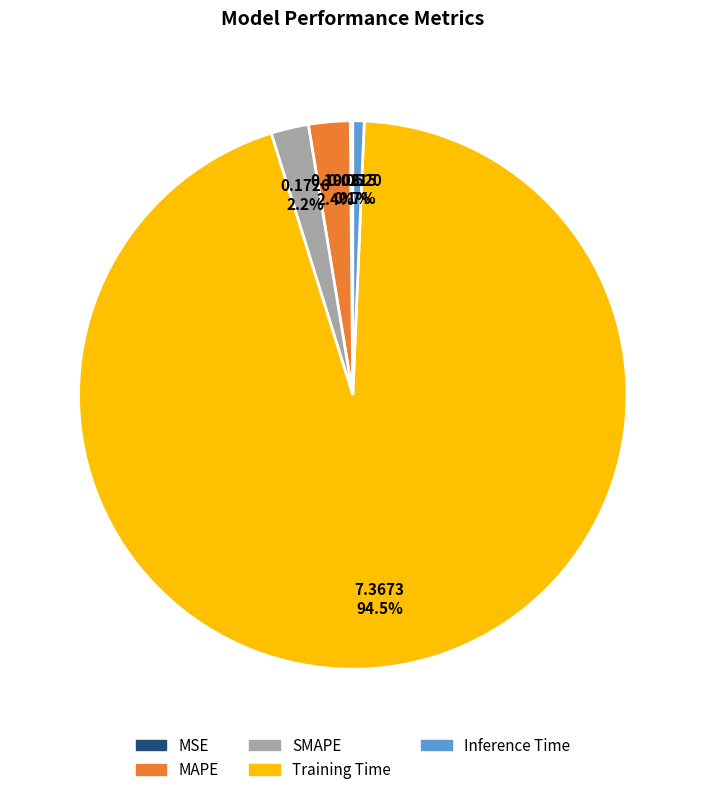

Is there a majority slice in this chart?

Yes